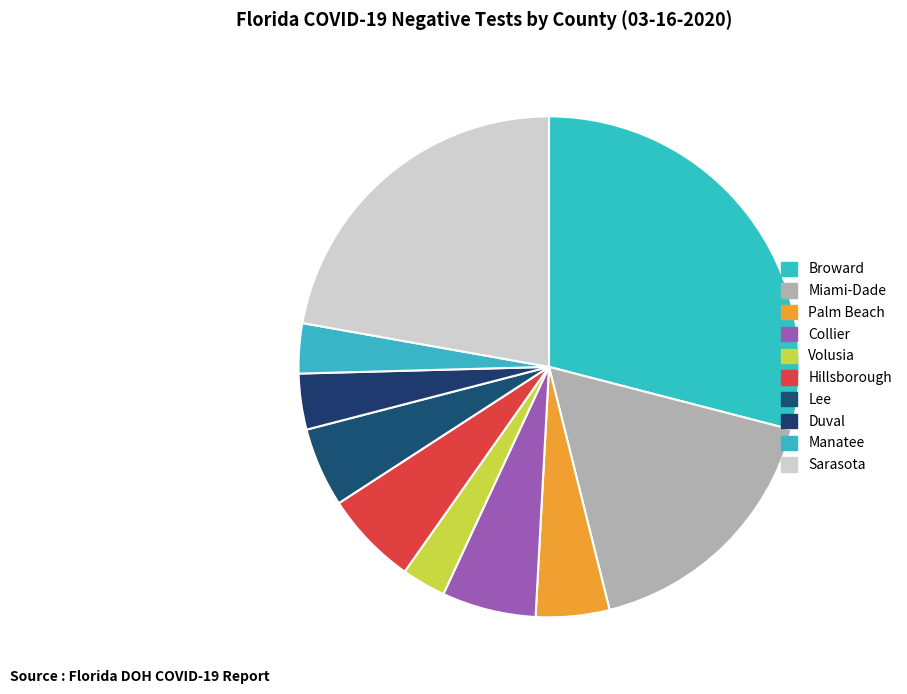

How many segments does this pie chart have?

10